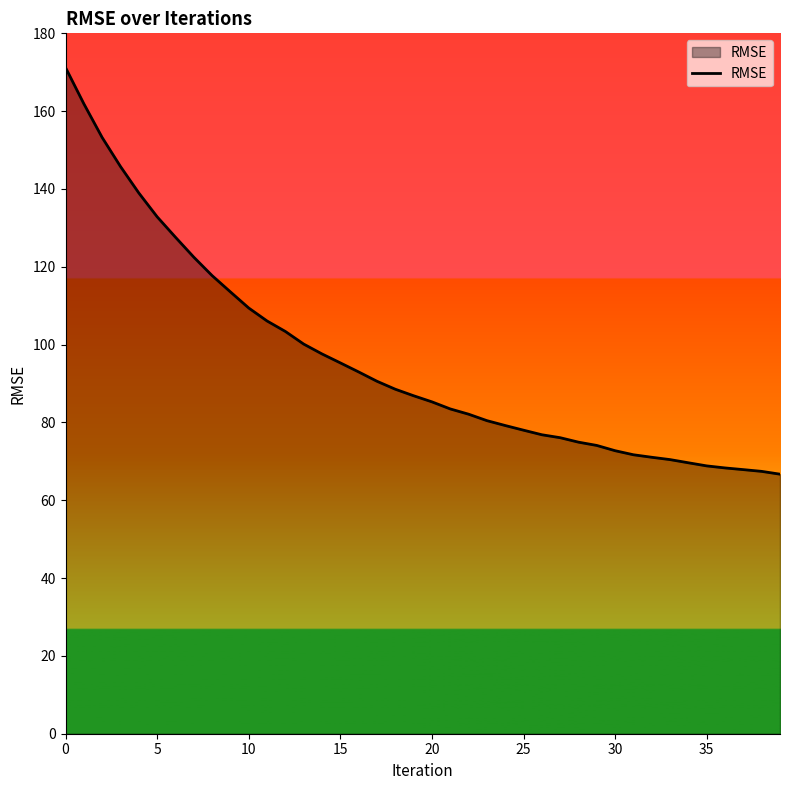

What is the greatest value displayed?

171.2